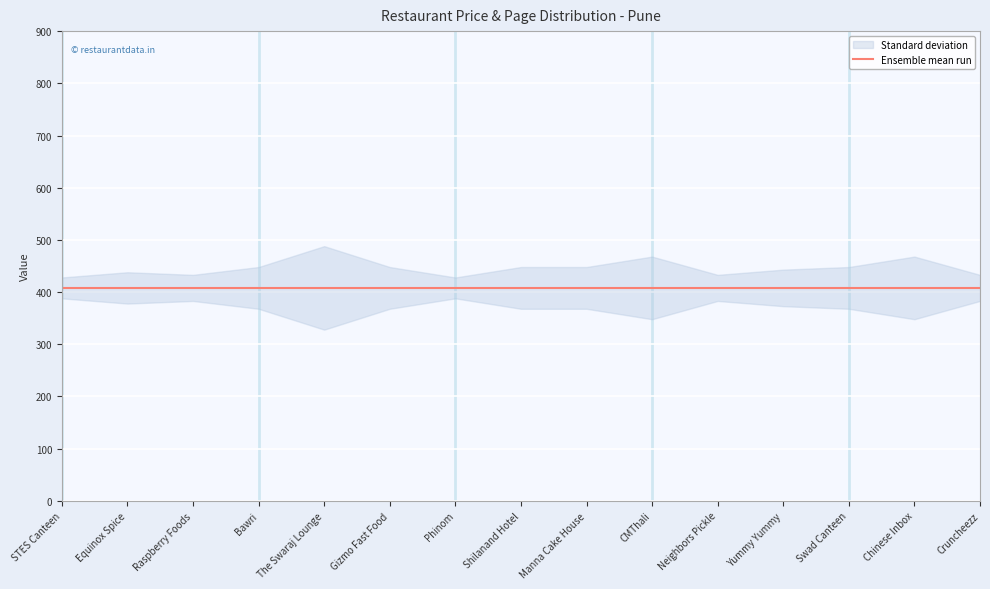

Which label corresponds to the largest value in the chart?

The Swaraj Lounge